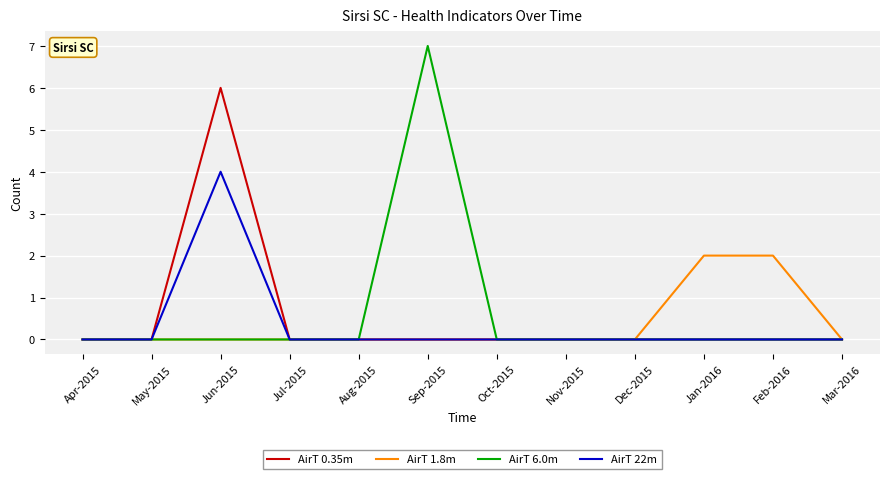

Is this an area chart (filled region under the line)?

No